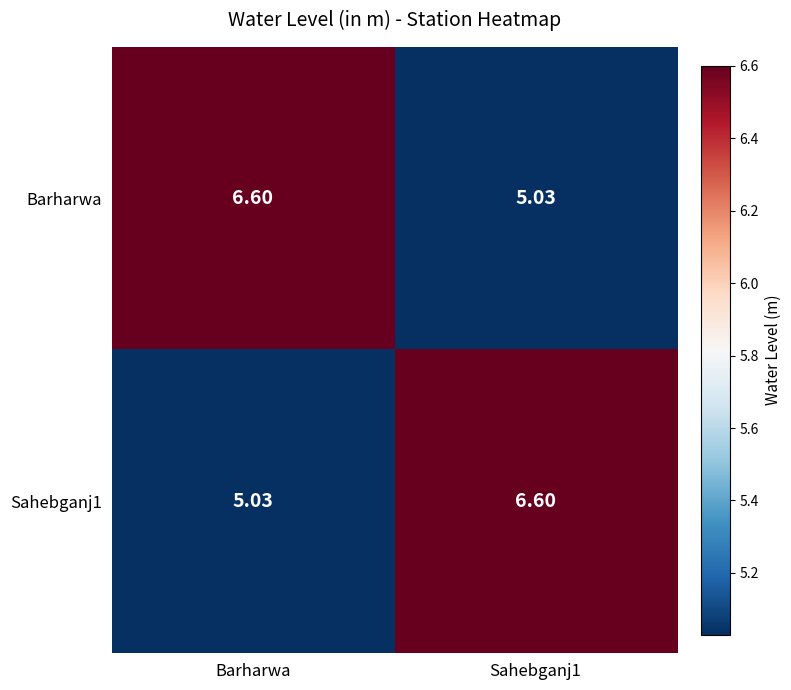

Which category has the highest value in the Barharwa series?

Barharwa